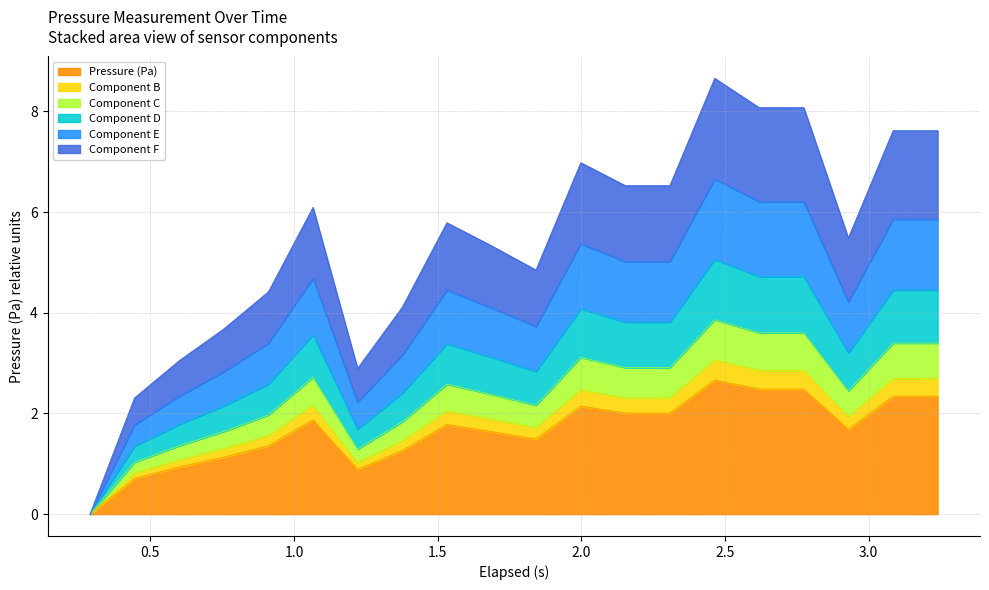

What is the maximum value for Pressure (Pa)?

2.7